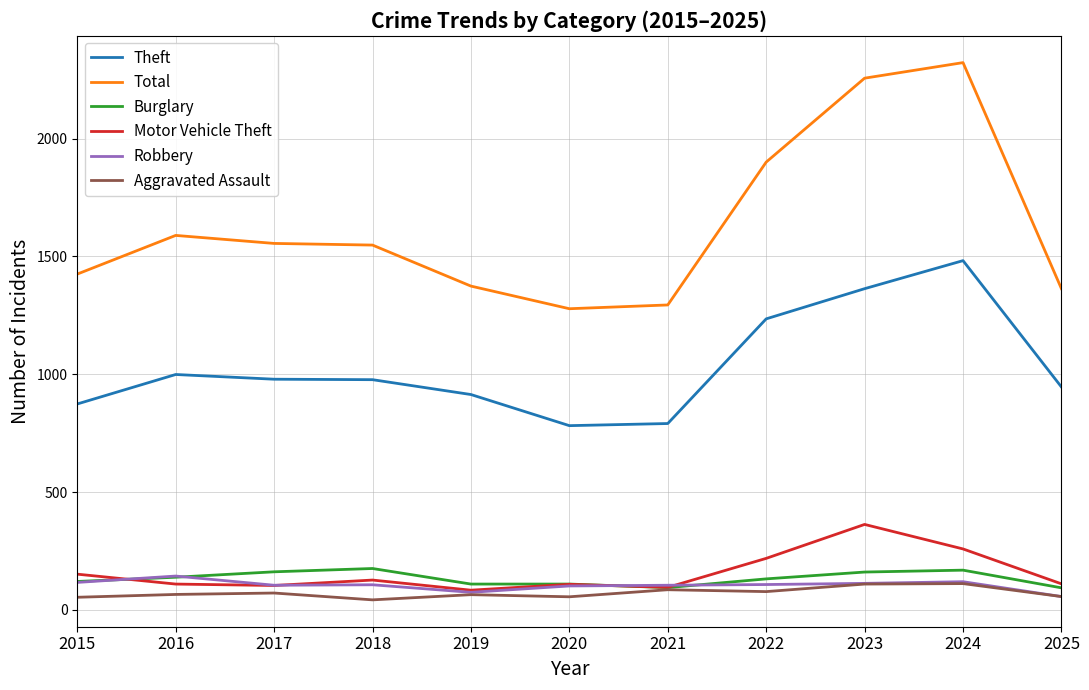

Which series has the largest range (max minus min)?

Total